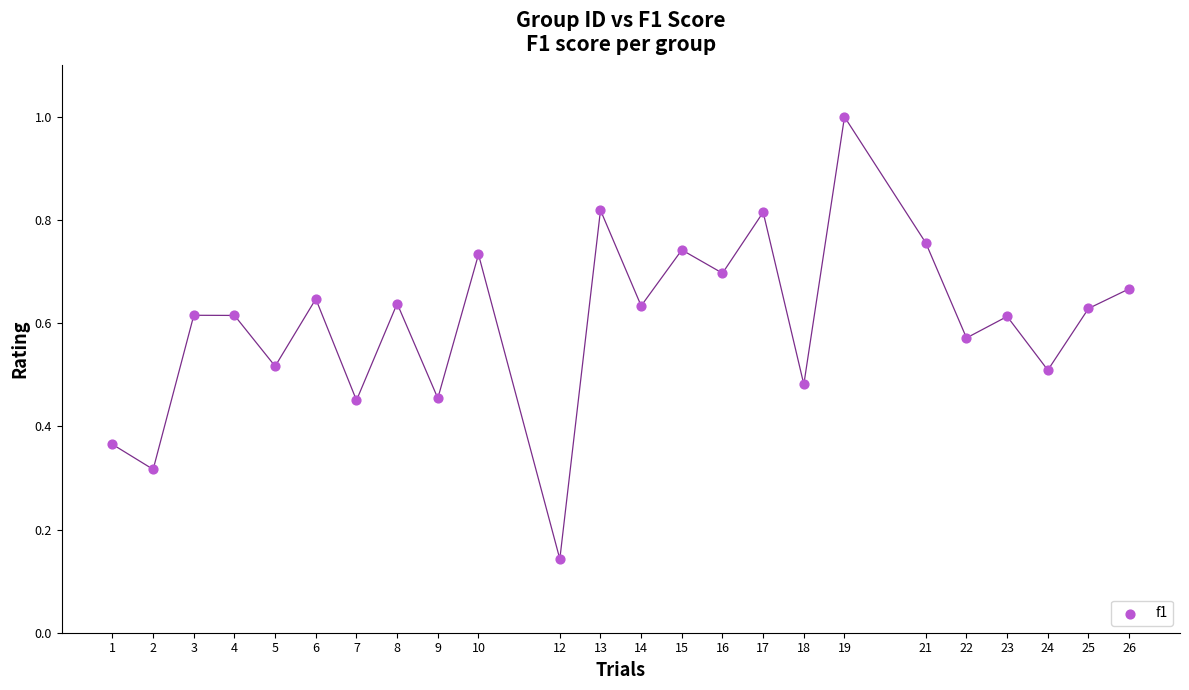

What is the range of Y values (max minus min)?

0.9